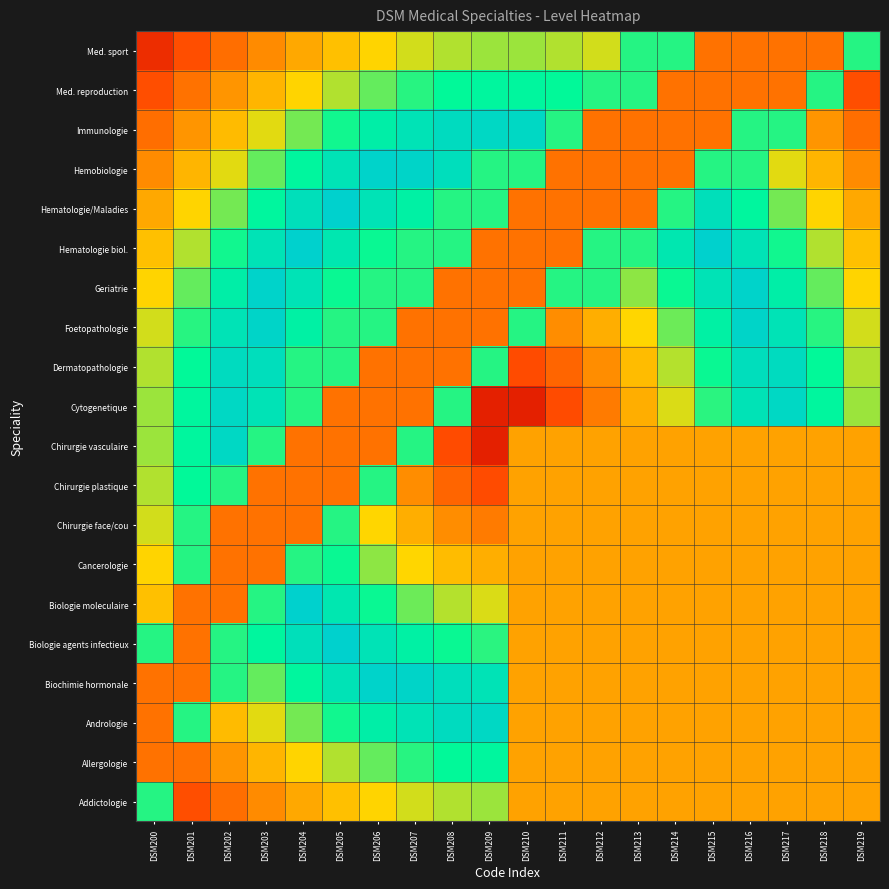

Rank the series at DSM217 from highest to lowest value.

Med. reproduction, Med. sport, Immunologie, Cytogenetique, Dermatopathologie, Foetopathologie, Geriatrie, Hematologie biol., Hematologie/Maladies, Hemobiologie, Addictologie, Allergologie, Andrologie, Biochimie hormonale, Biologie agents infectieux, Biologie moleculaire, Cancerologie, Chirurgie face/cou, Chirurgie plastique, Chirurgie vasculaire